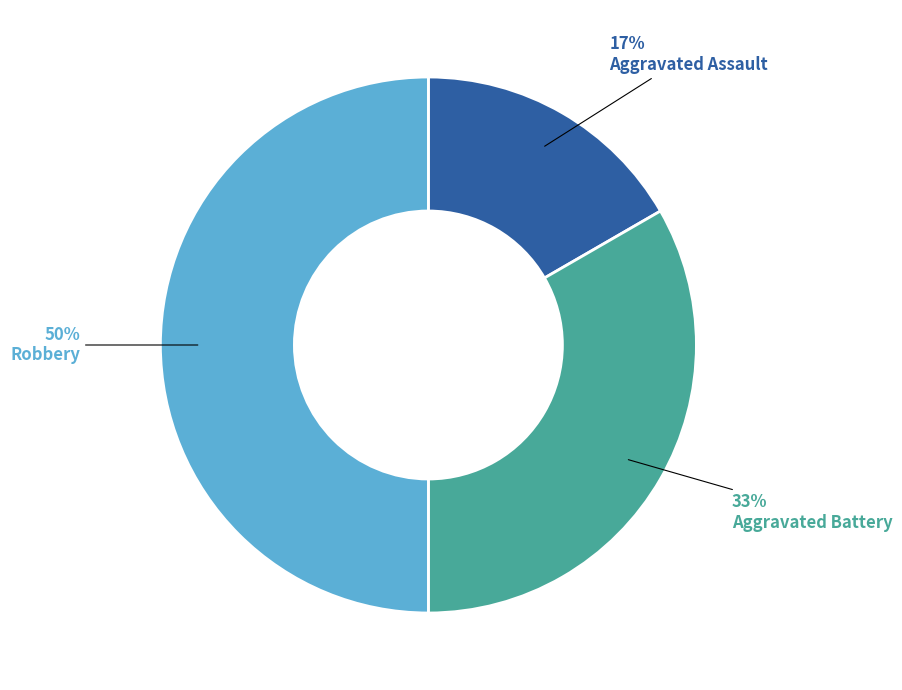

To the nearest percent, what is the combined percentage of Aggravated Assault and Aggravated Battery?

50%